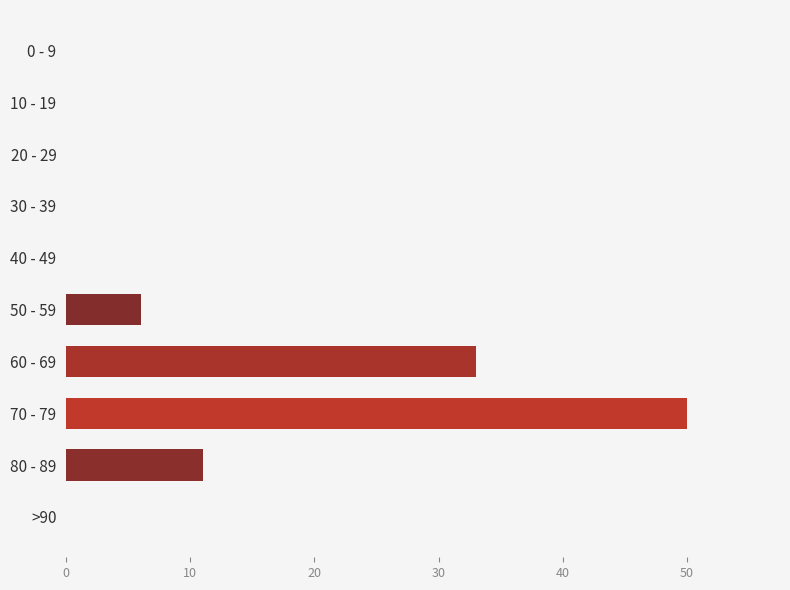

Reading bottom to top, transcribe all the data shown in this chart.

>90=0	80 - 89=11	70 - 79=50	60 - 69=33	50 - 59=6	40 - 49=0	30 - 39=0	20 - 29=0	10 - 19=0	0 - 9=0